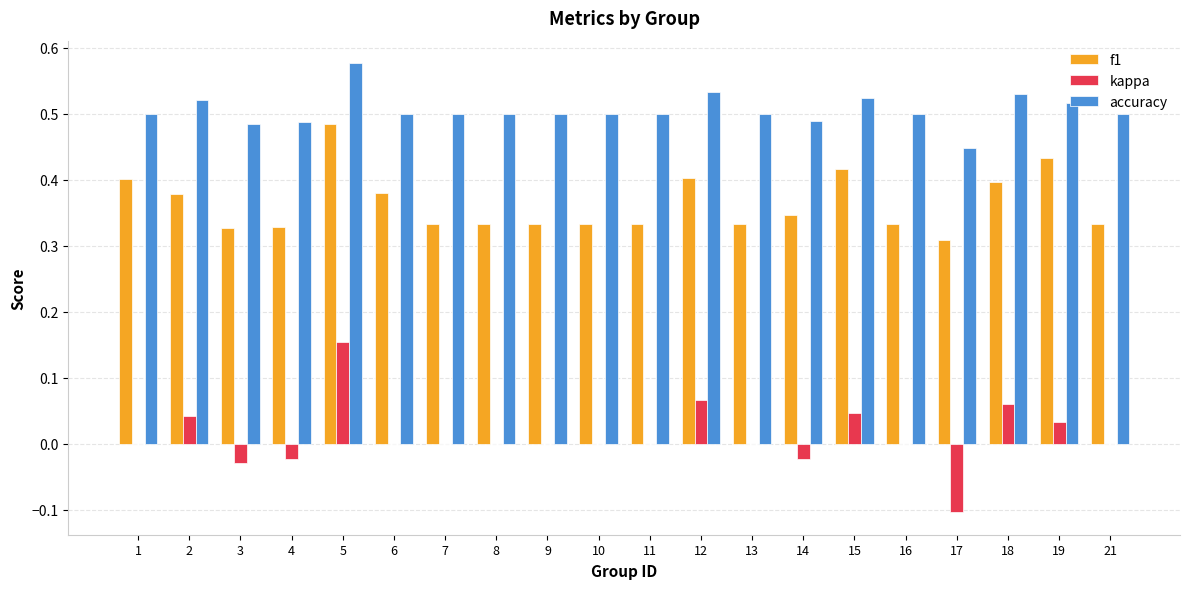

At which category does the chart reach its peak across all series?

5